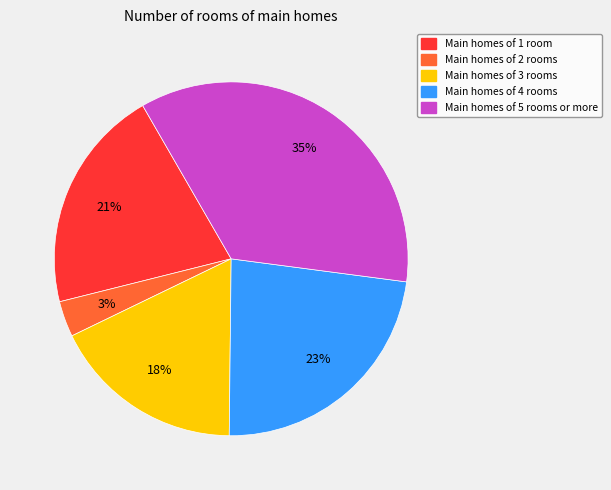

How many slices are in this pie chart?

5